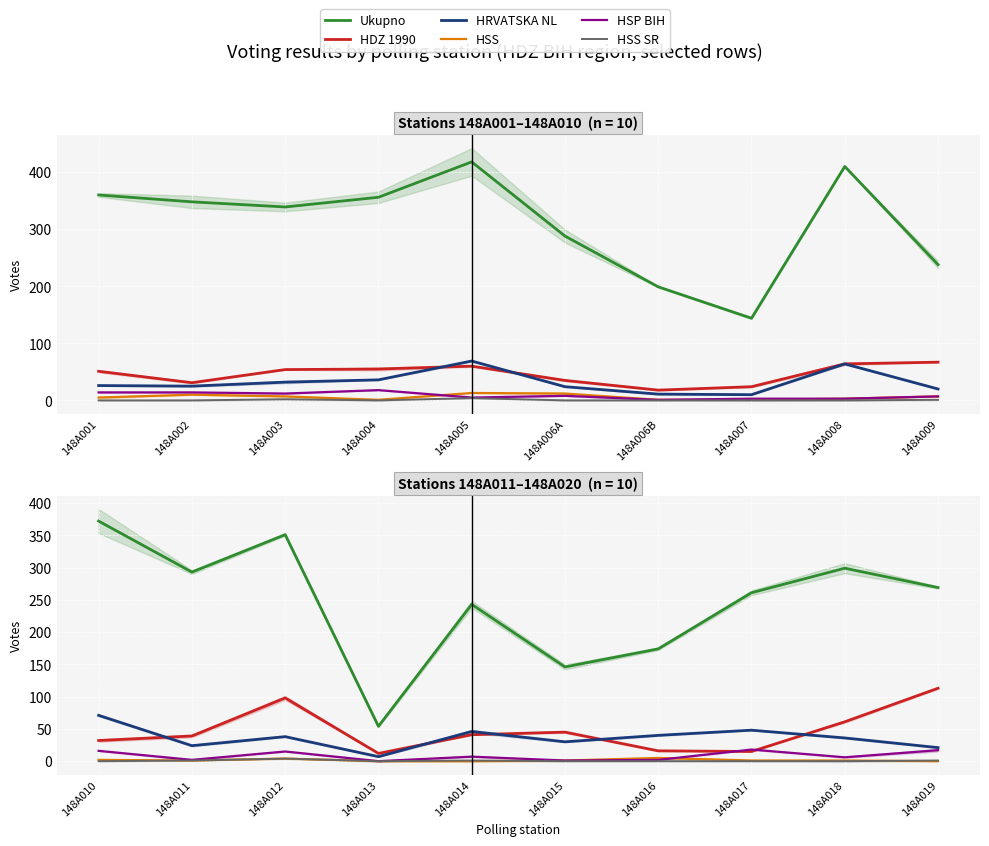

How many series are shown in this chart?

6